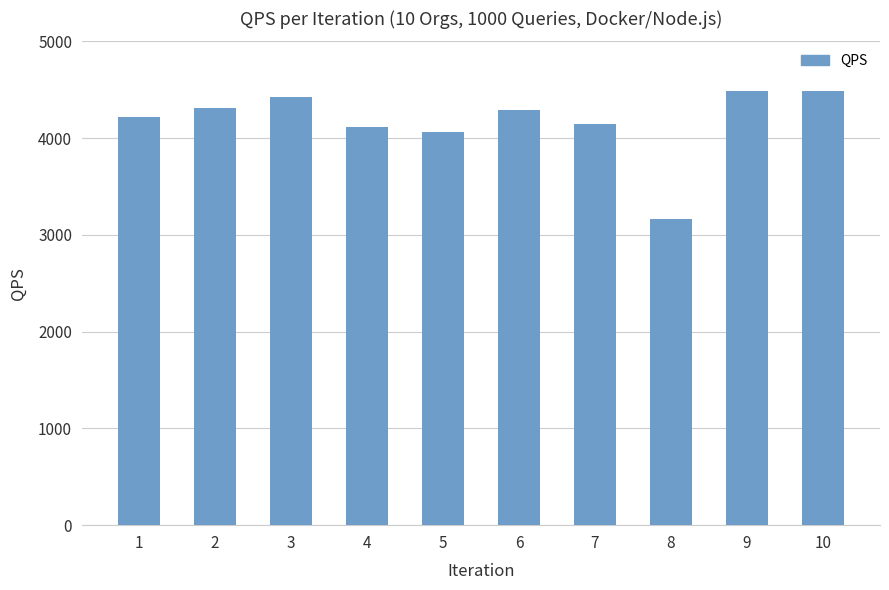

Are the bars grouped side by side (vs. stacked)?

No